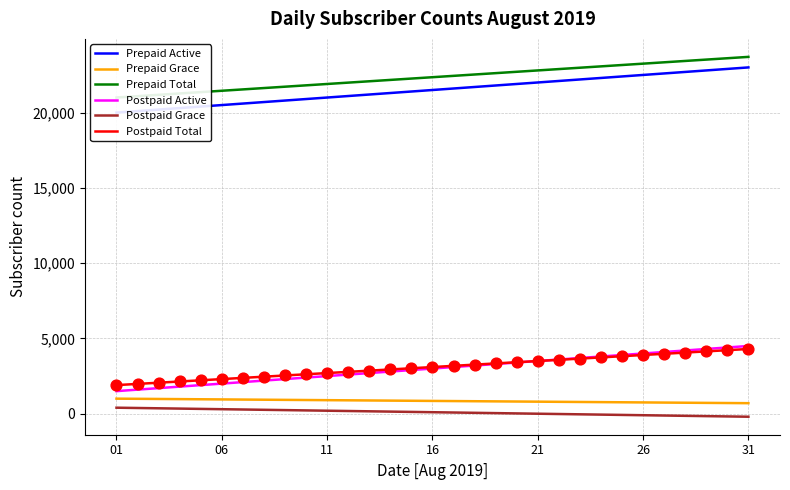

What is the lowest value of the Prepaid Grace series?

700